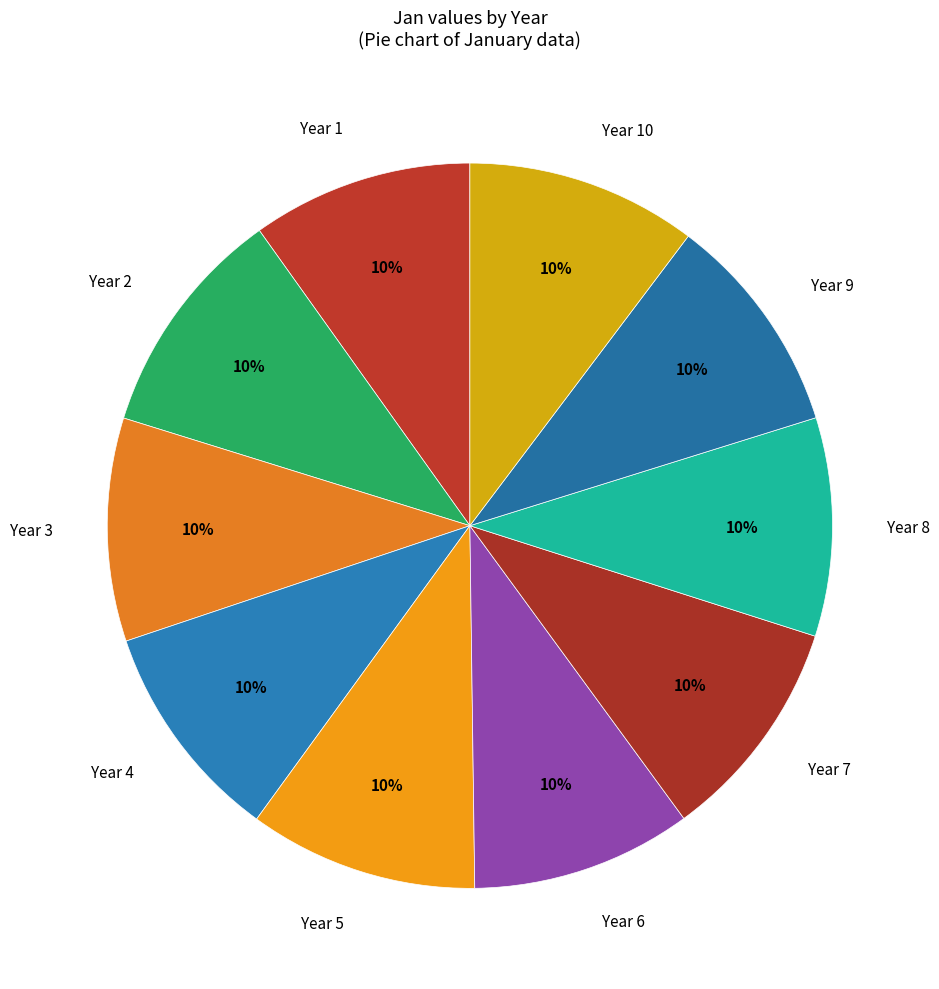

Combined, do Year 7 and Year 5 account for over 50%?

No